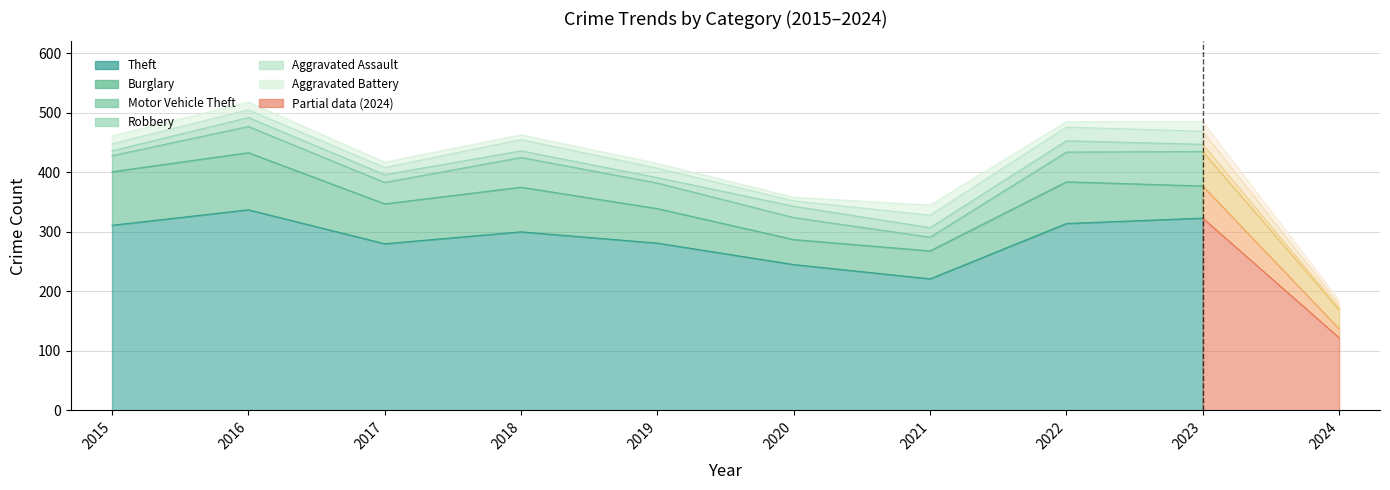

Reading left to right, what are all the values shown in this chart?

Theft: 311	337	280	300	281	245	221	314	323	122
Burglary: 90	96	67	75	58	42	47	70	54	15
Motor Vehicle Theft: 27	44	36	50	43	37	23	50	58	32
Robbery: 8	15	13	11	9	19	16	19	12	3
Aggravated Assault: 12	13	12	19	16	9	21	23	22	6
Aggravated Battery: 13	13	9	8	8	6	17	9	16	7